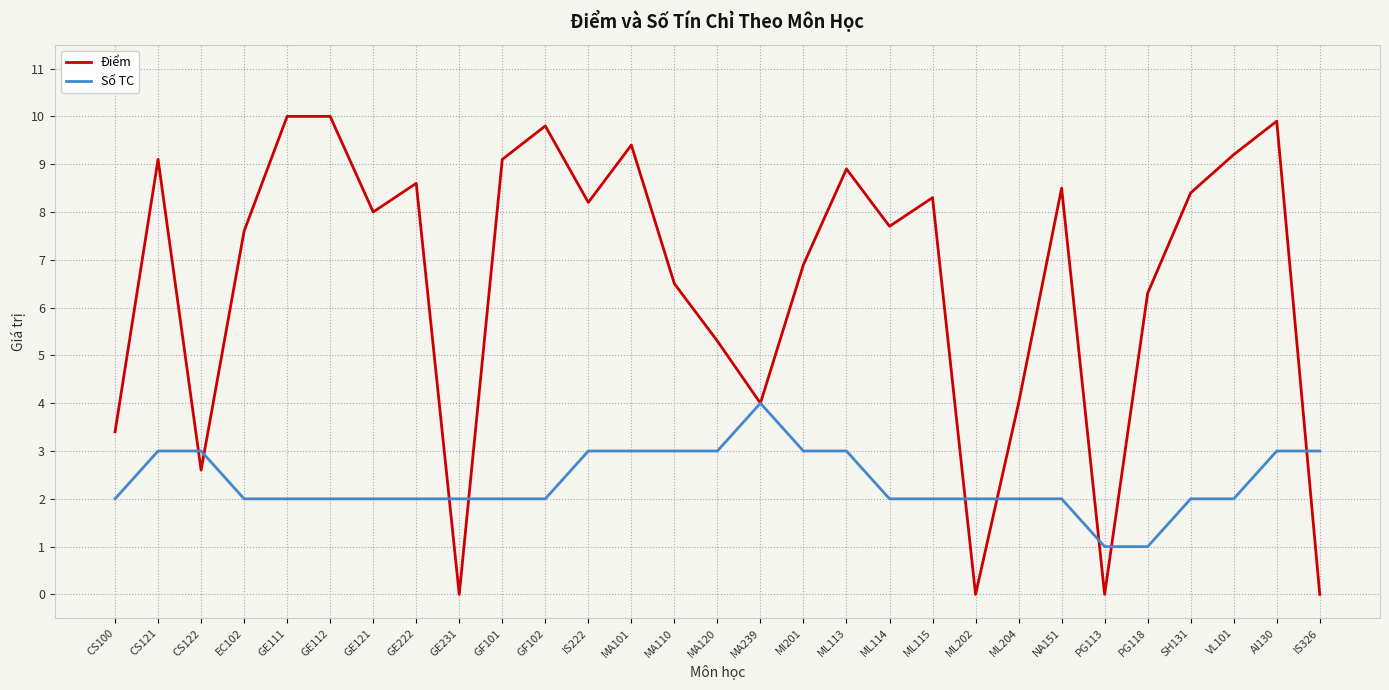

At which category is the sum across all series the highest?

AI130